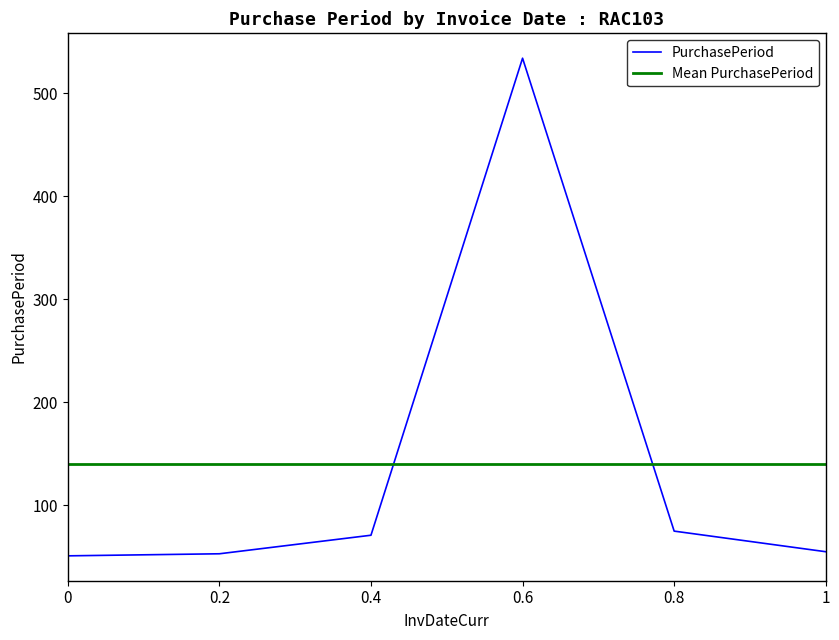

What is the smallest value displayed?

51.0